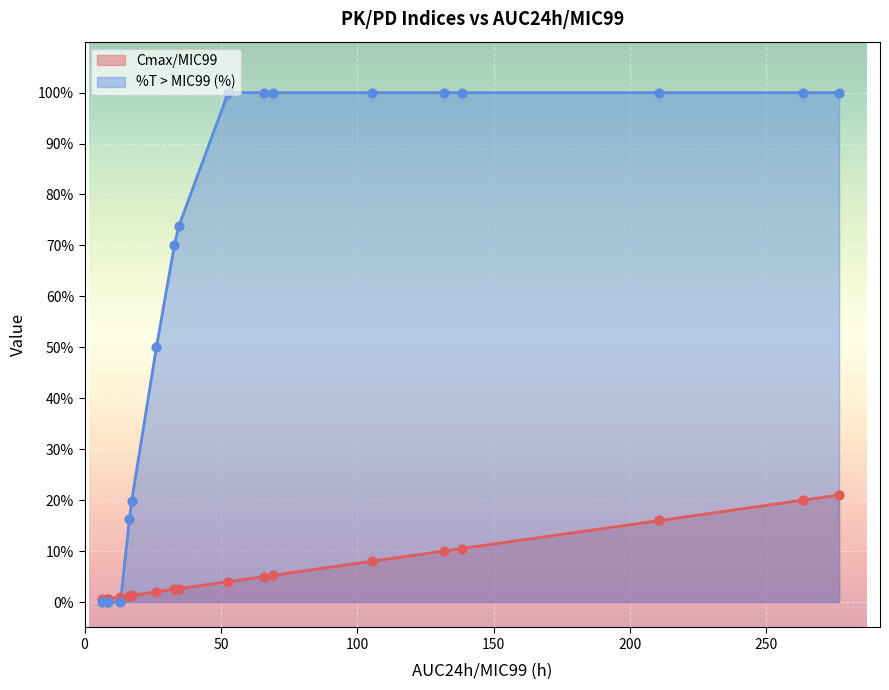

Which series has the largest total across all categories?

%T > MIC99 (%)